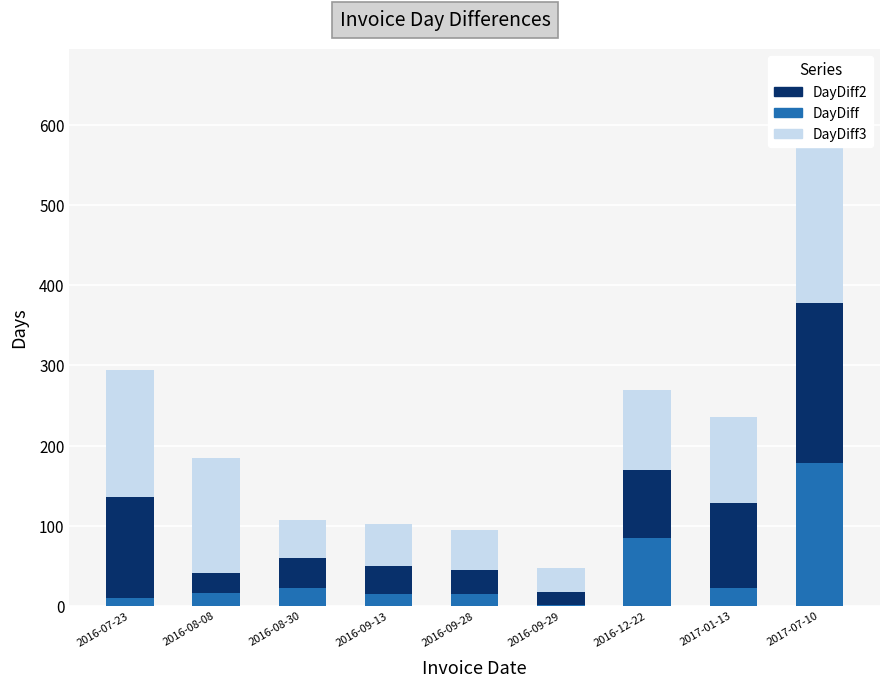

How many data points in DayDiff3 are less than 100?

4